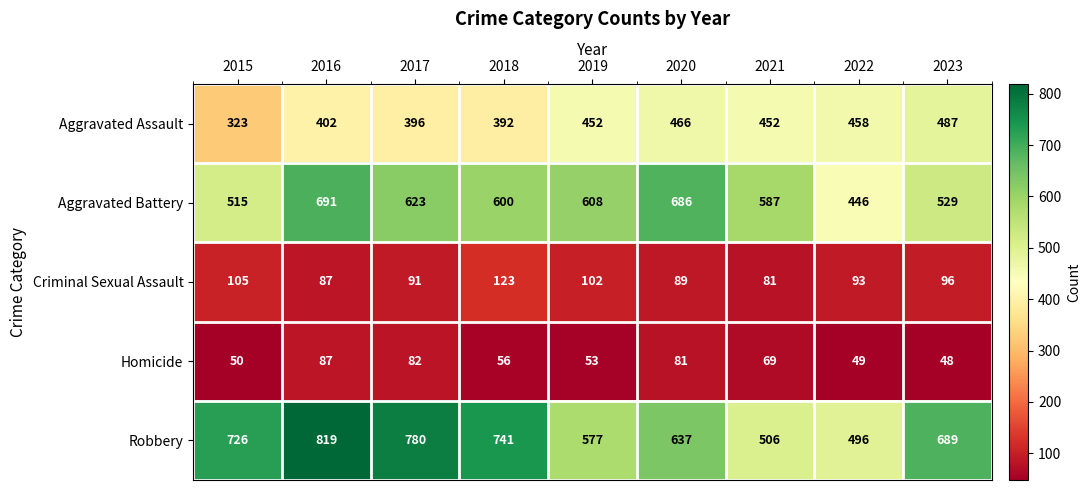

Where is Homicide nearest to the value 67?

2021